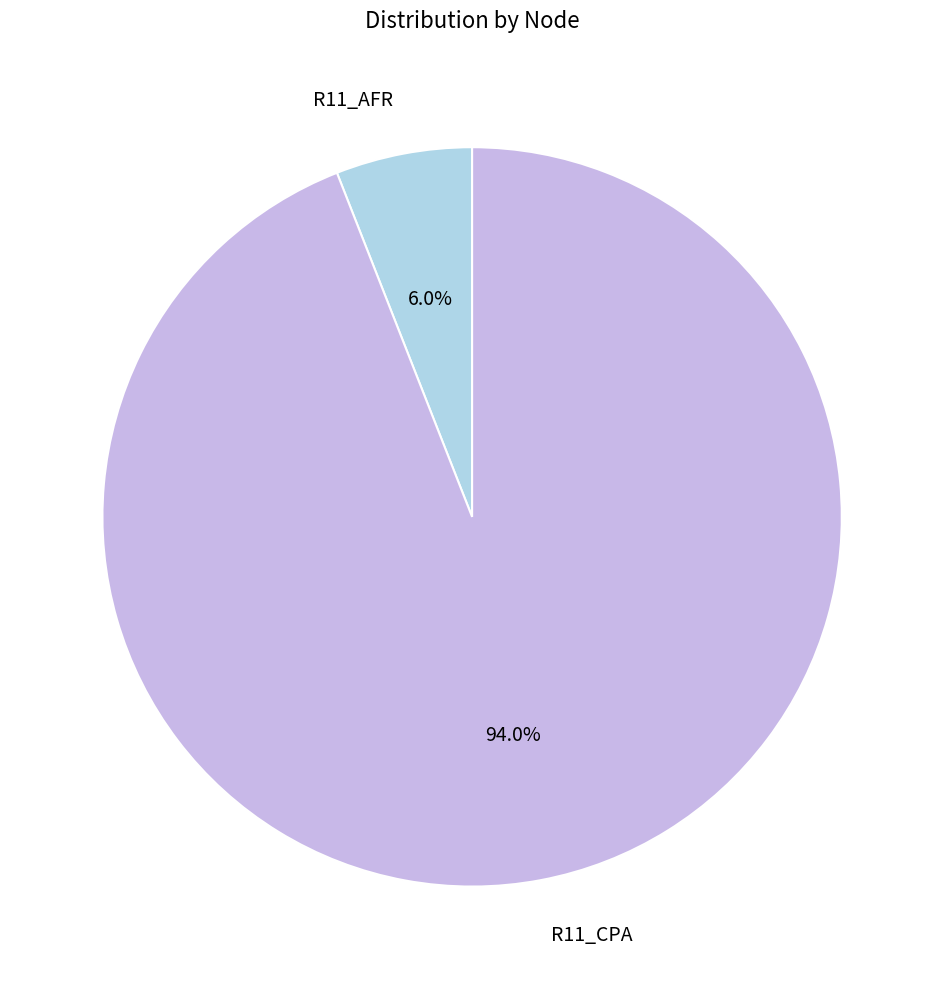

Which slice is the smallest?

R11_AFR